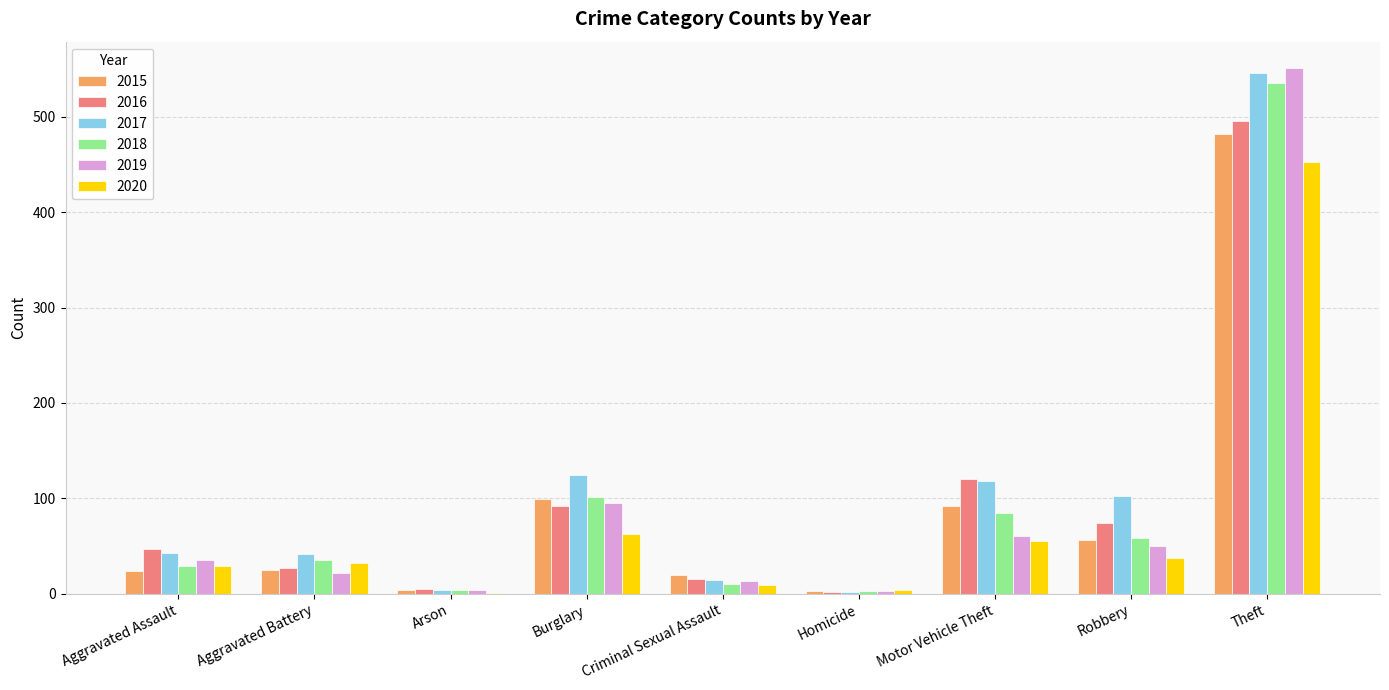

Is the value of 2015 at Burglary greater than the value of 2018 at Robbery?

Yes